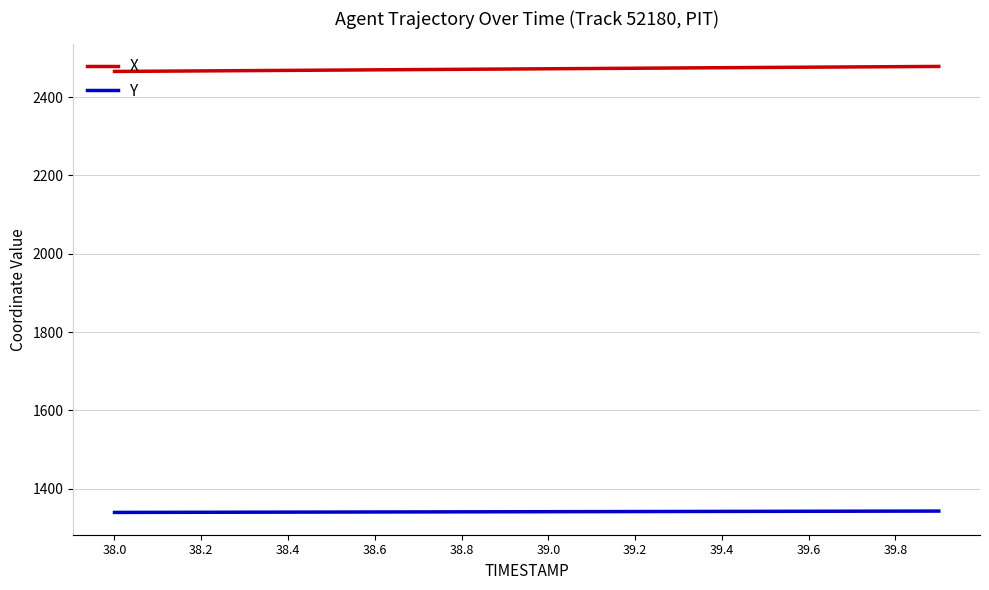

Rank the series by their average value, from highest to lowest.

X, Y